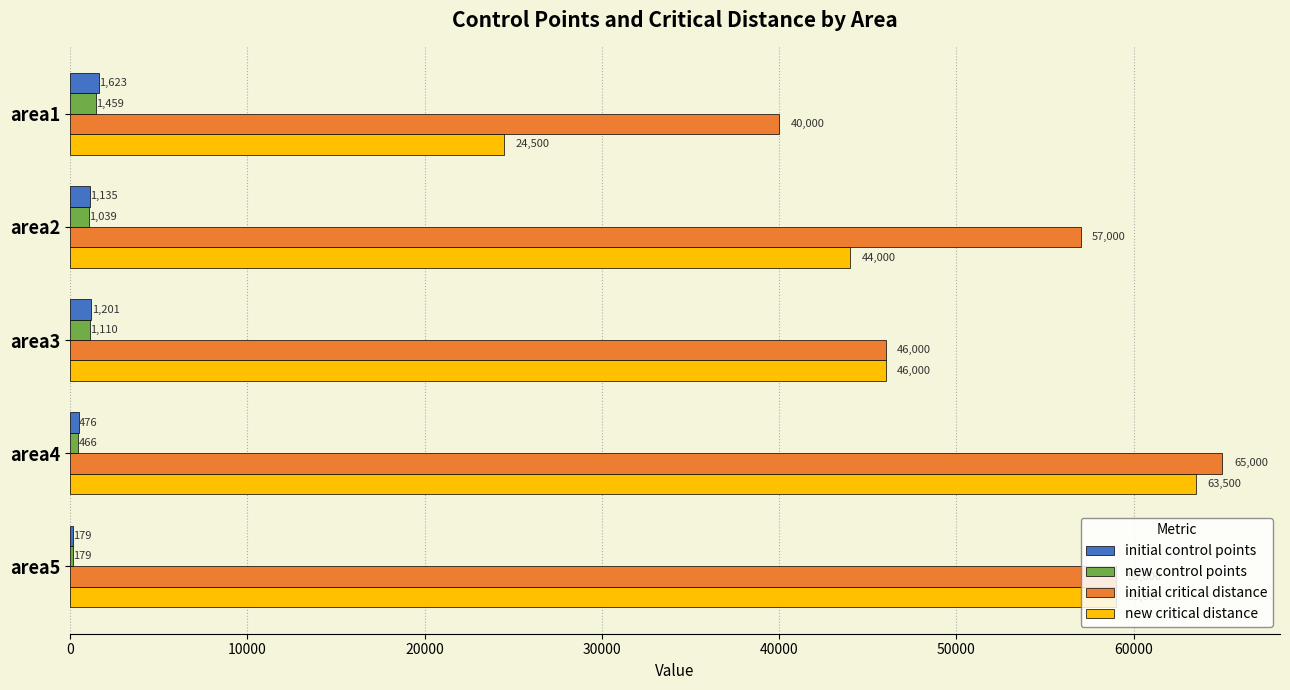

Where is new control points nearest to the value 819?

area2